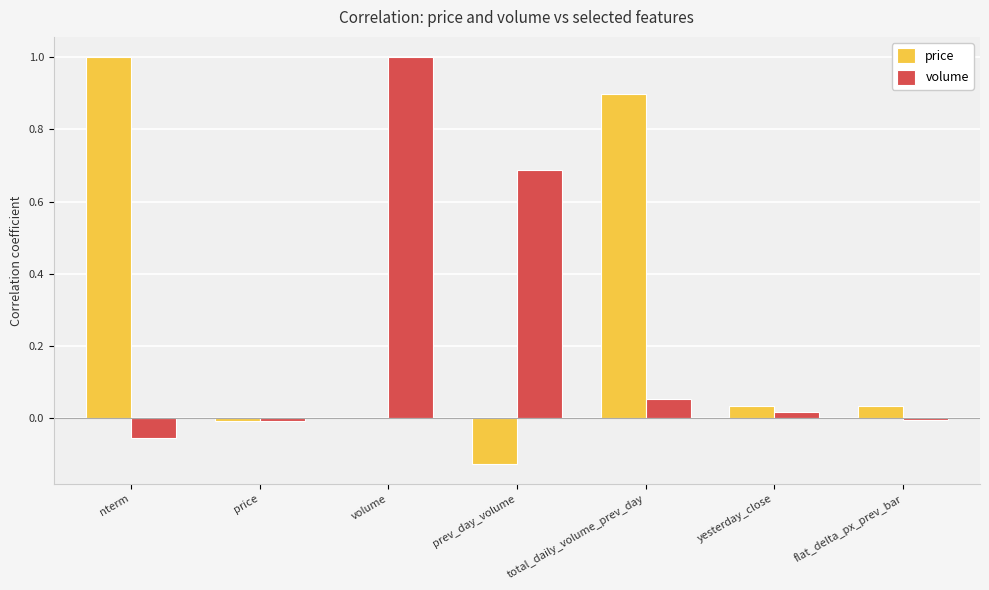

Count the number of data series in this chart.

2